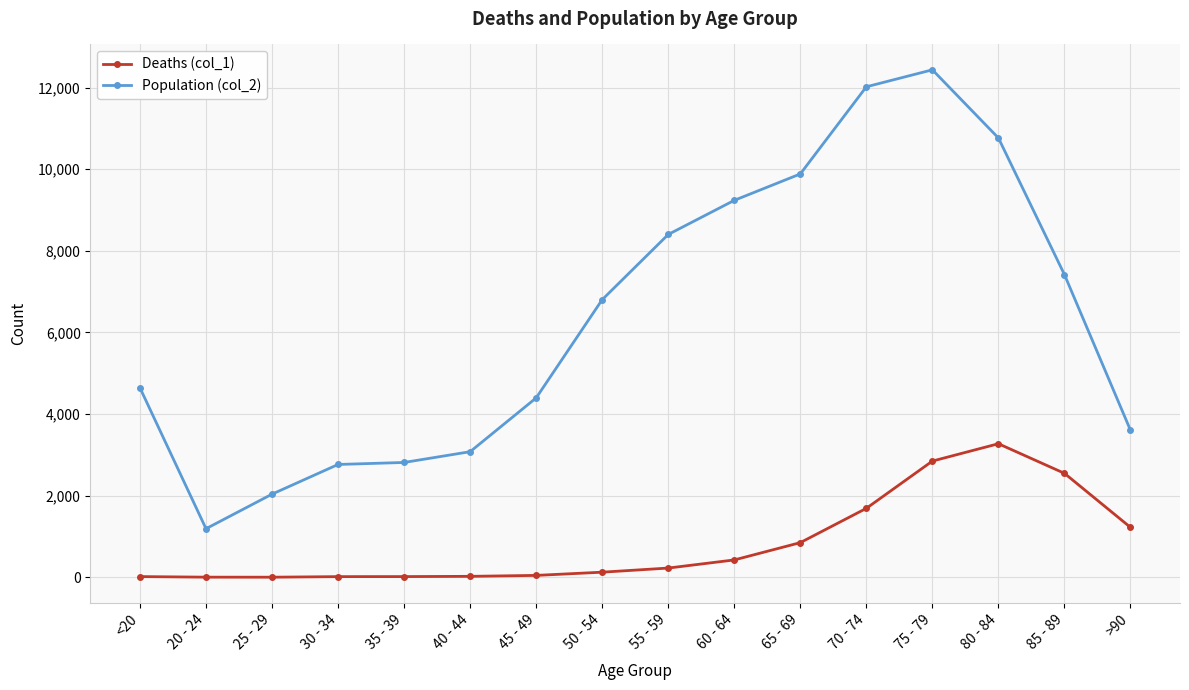

Which category has the highest value in the Deaths (col_1) series?

80 - 84